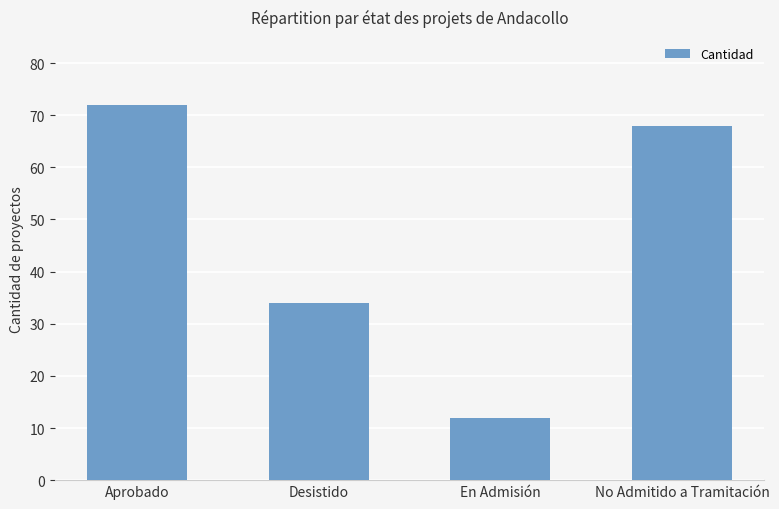

Approximately how many times larger is the value at Aprobado compared to No Admitido a Tramitación?

1.1